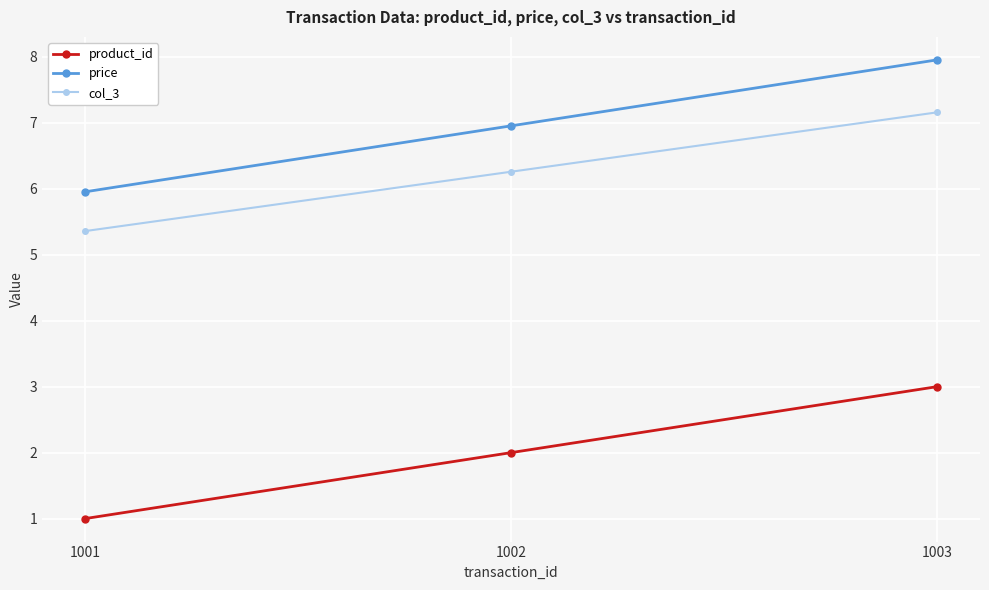

What is the value of the price point at the 2nd from the left?

7.0